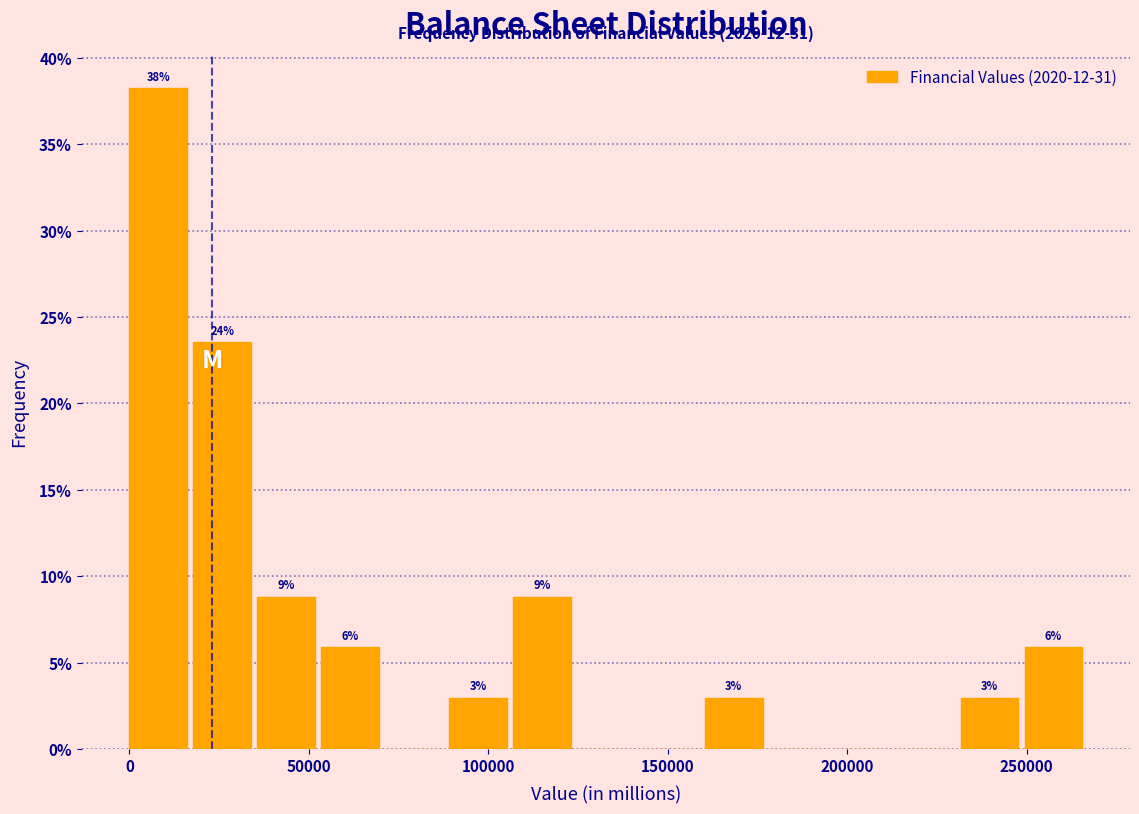

Read against the x-axis, roughly where is the centre of the tallest bar?

10000